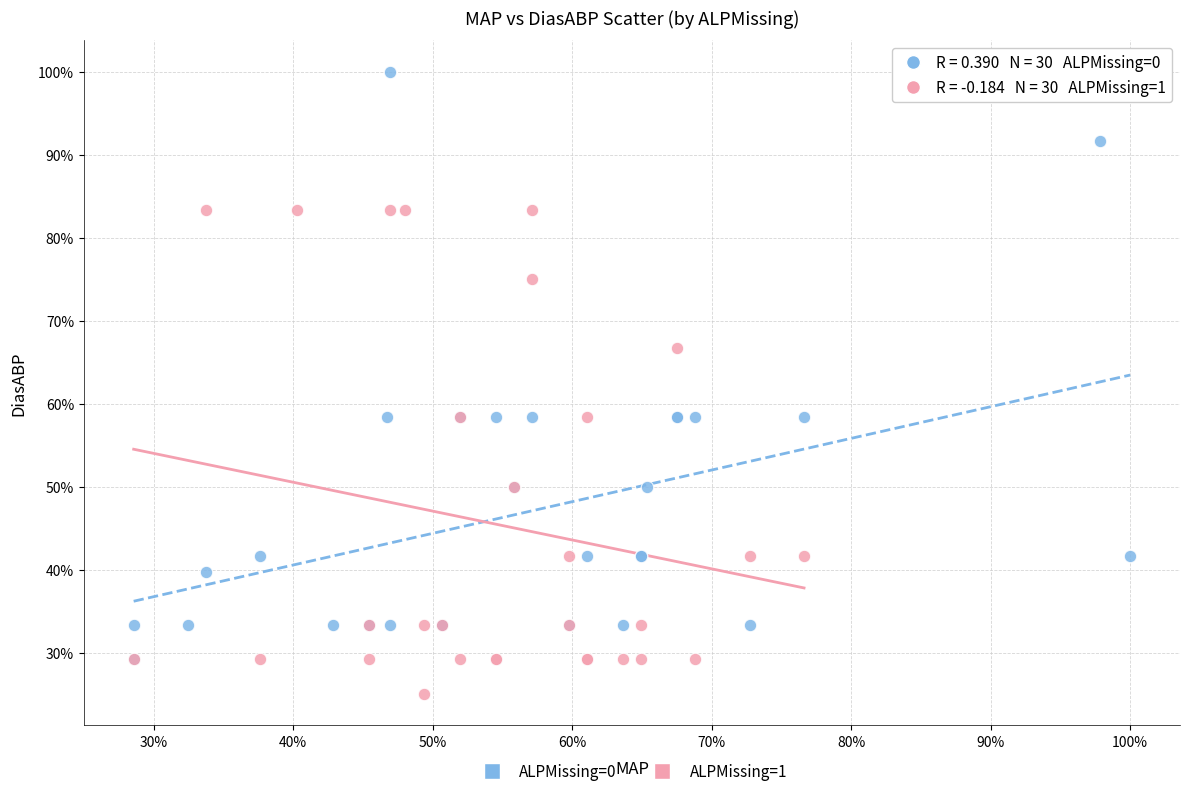

What are all the series names shown in the legend?

ALPMissing=0, ALPMissing=1